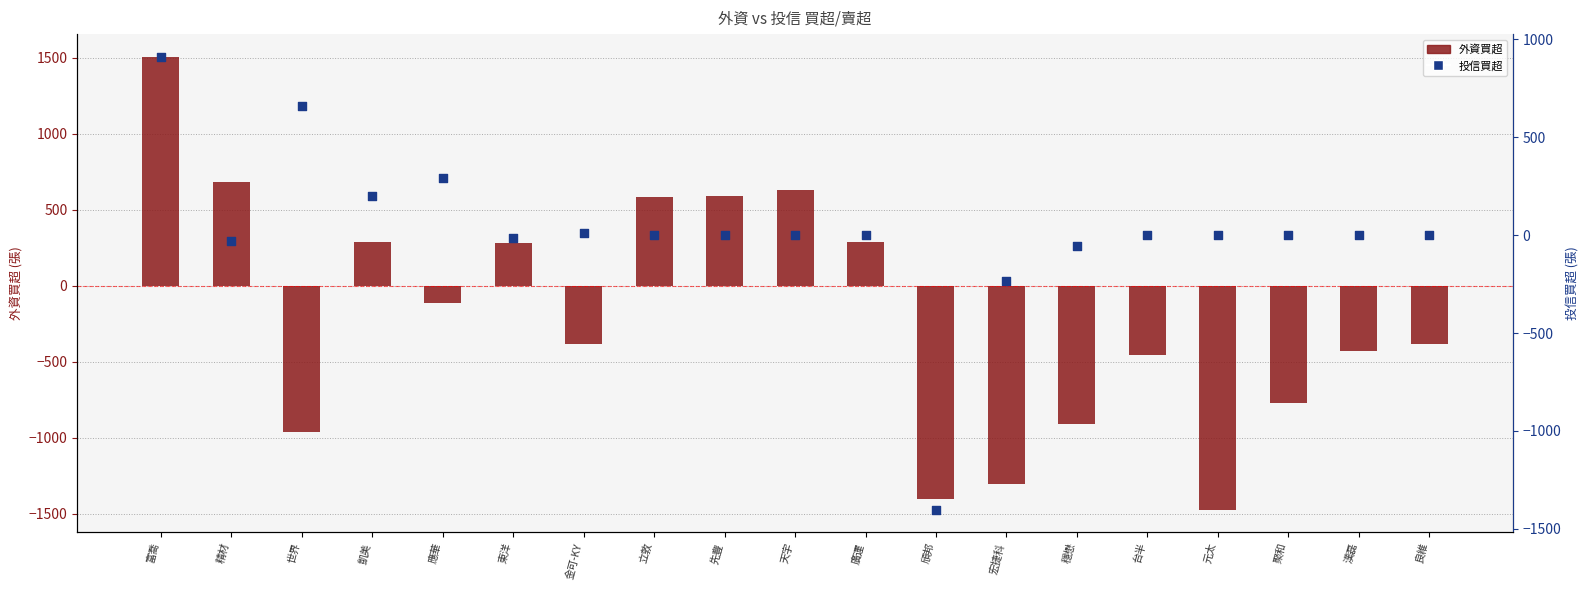

What are all the series names shown in the legend?

外資買超, 投信買超